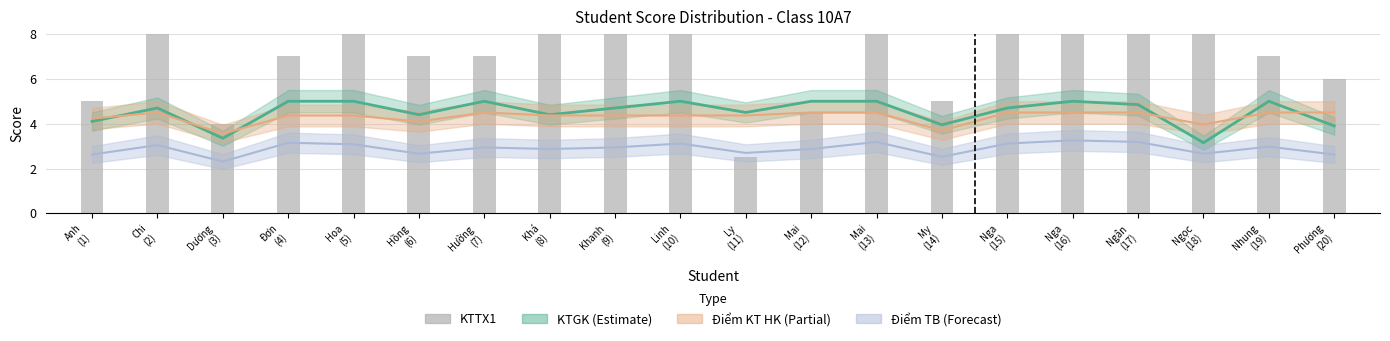

What is the sum of all values?

137.0